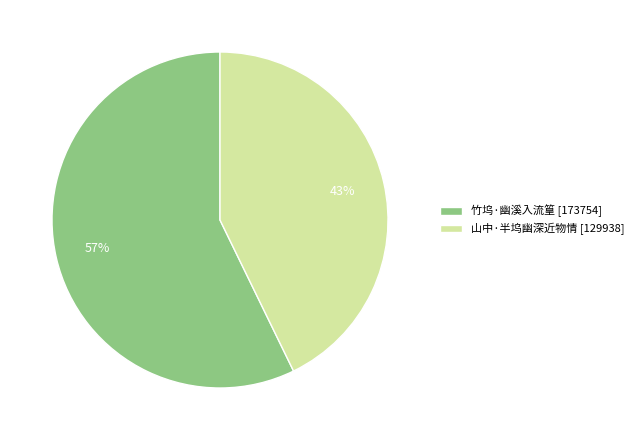

The 山中·半坞幽深近物情 slice represents 37% of the pie. True or false?

False